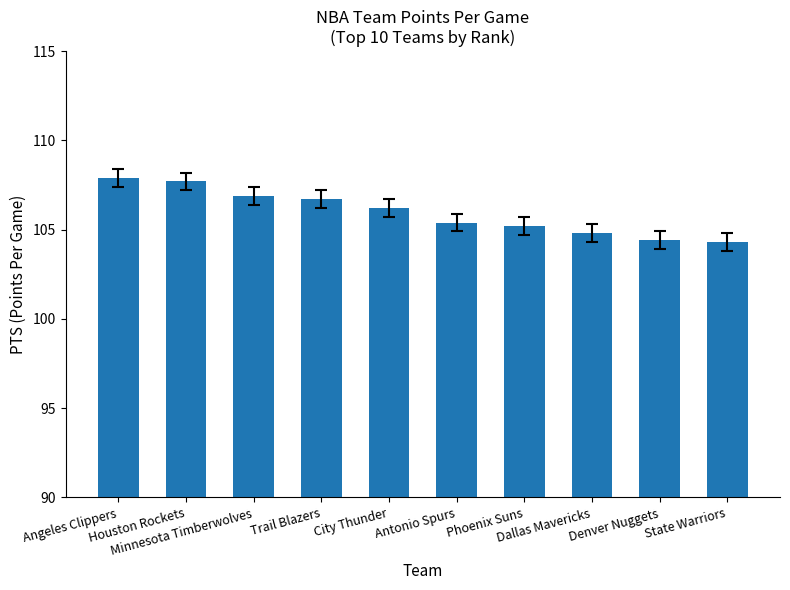

What is the maximum value shown in the chart?

107.9